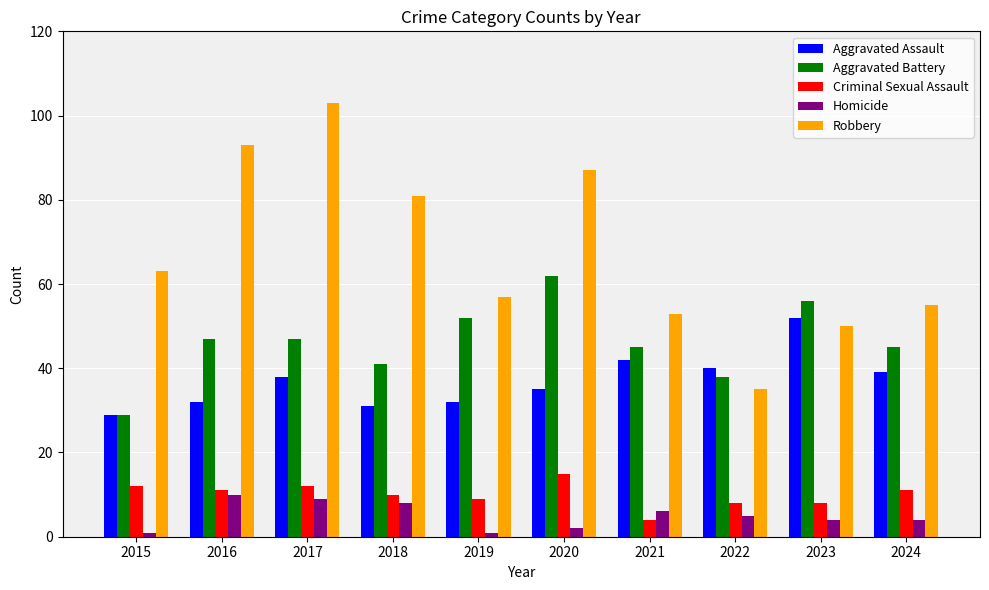

What is the spread (max minus min) of values at 2022?

35